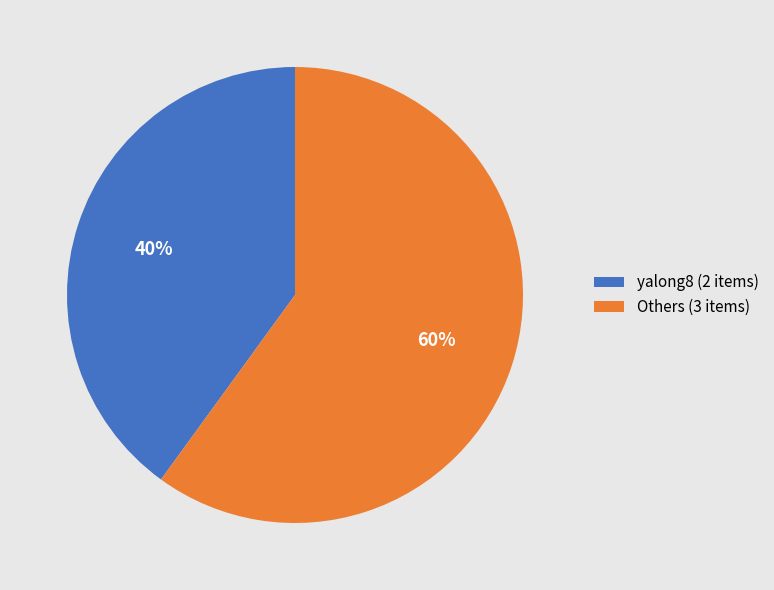

Between Others (3 items) and yalong8 (2 items), which is larger?

Others (3 items)